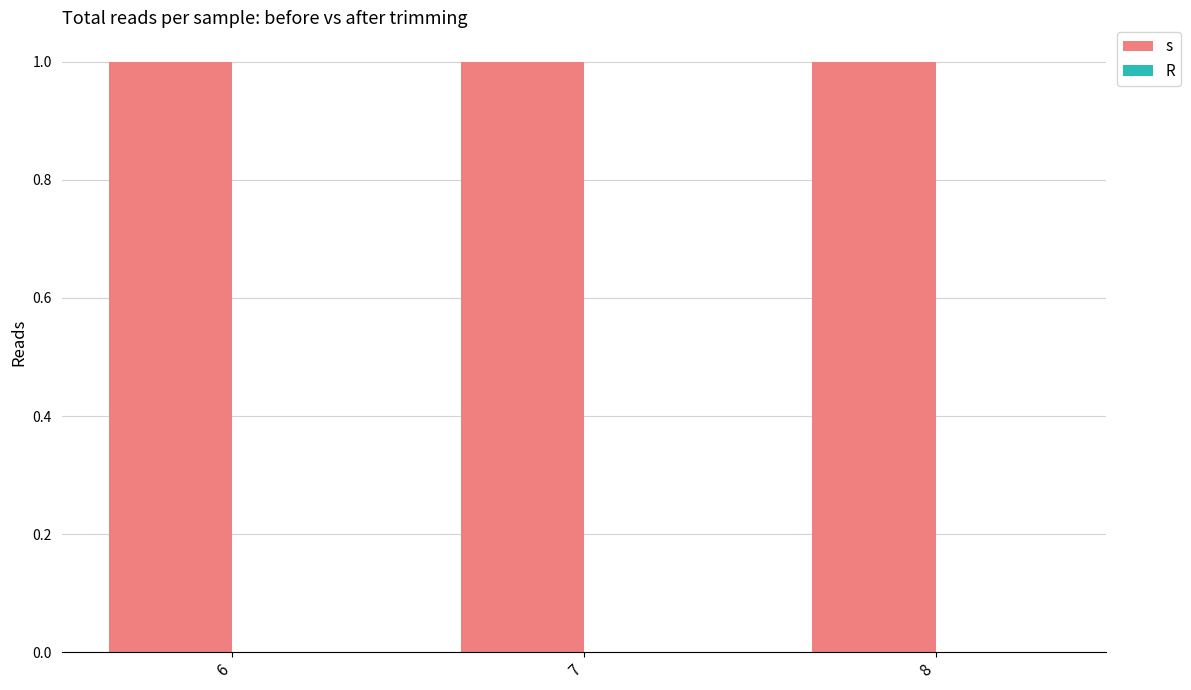

At how many categories does at least one series exceed 0?

3